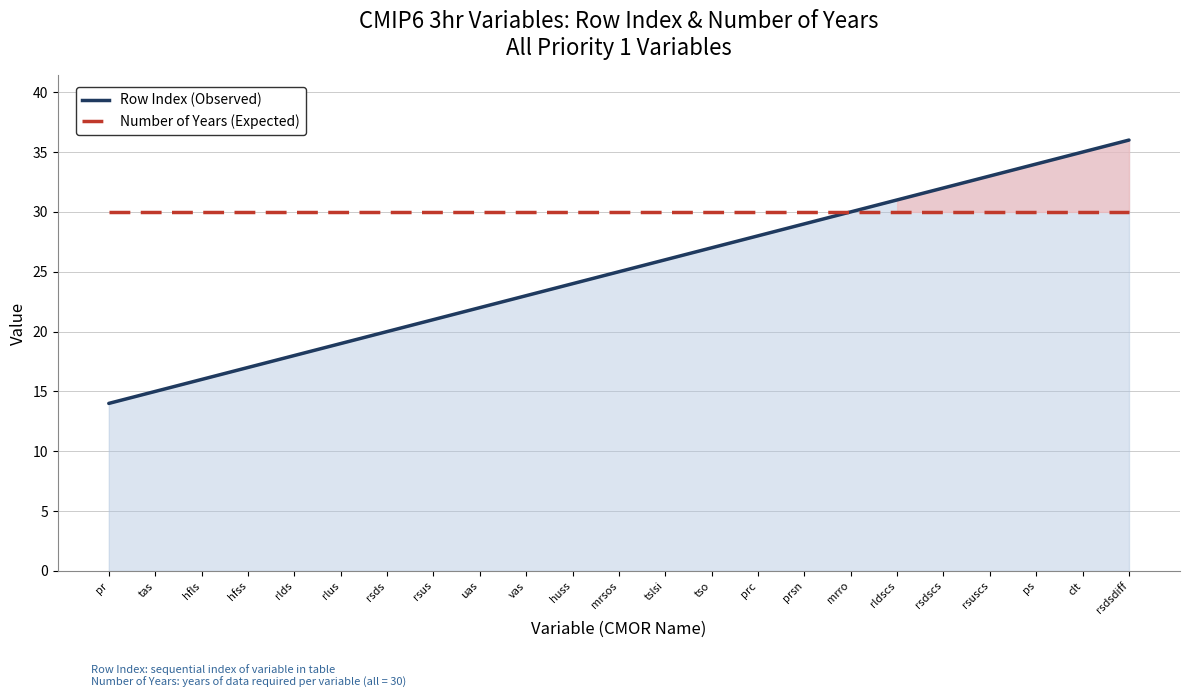

What is the difference between the Row Index (Observed) values at rsus and rsdsdiff?

15